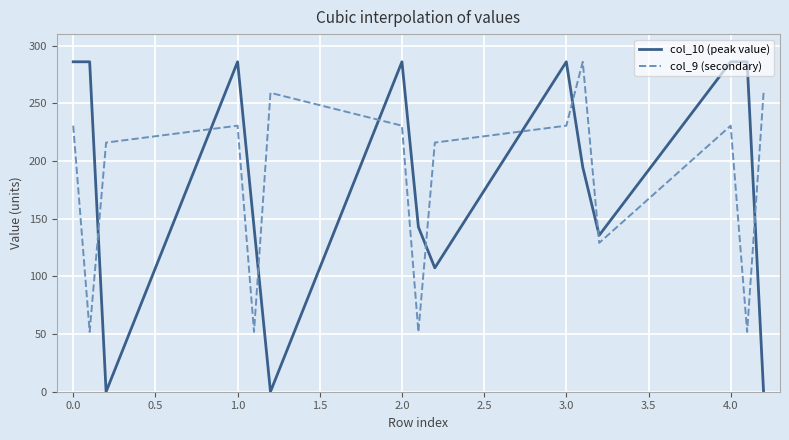

What is the minimum value for col_9 (secondary)?

51.9